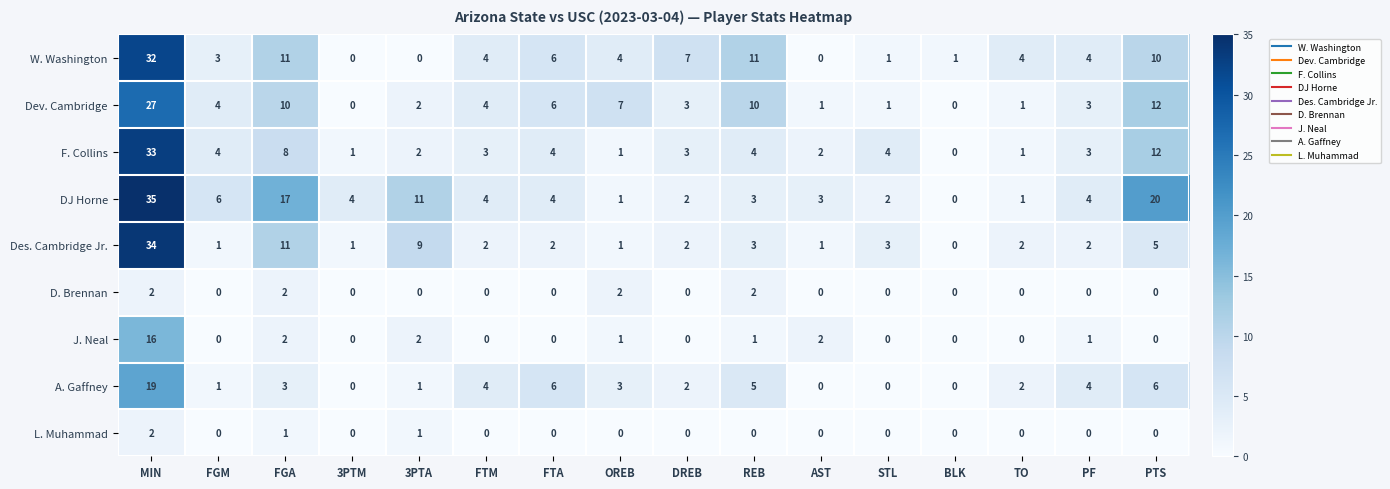

Which series has the largest range (max minus min)?

DJ Horne